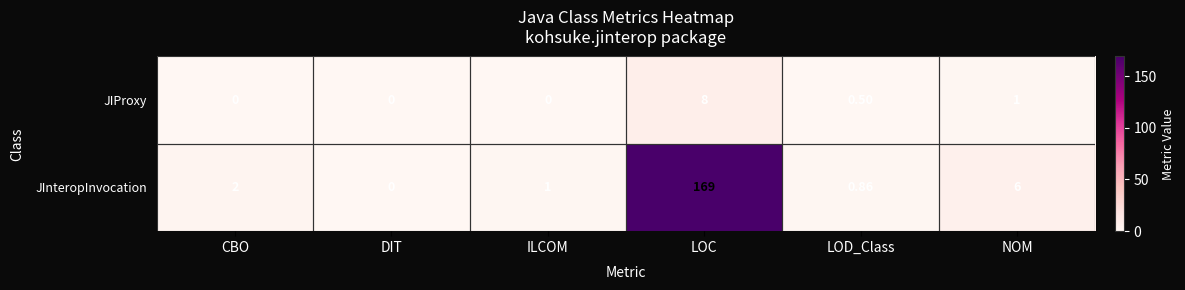

At which label does JInteropInvocation reach its peak?

LOC